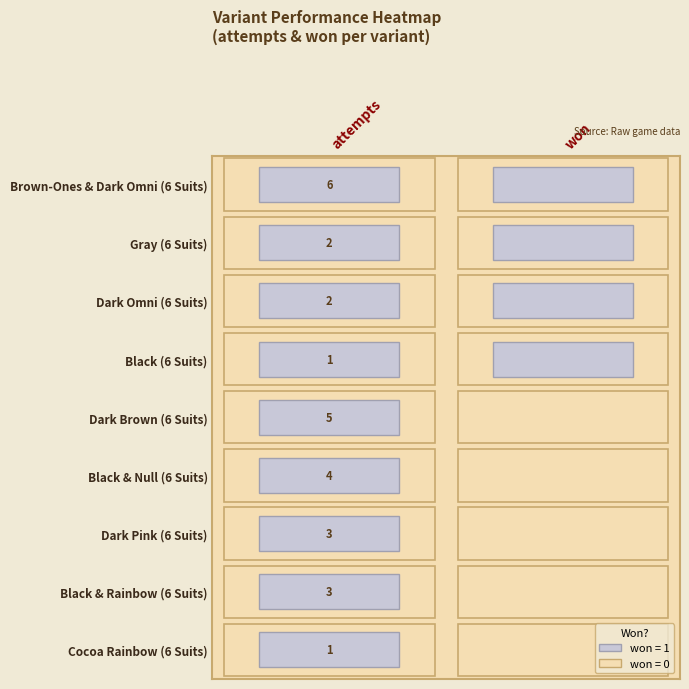

List the labels in order of Dark Pink (6 Suits) value, largest first.

0, 1